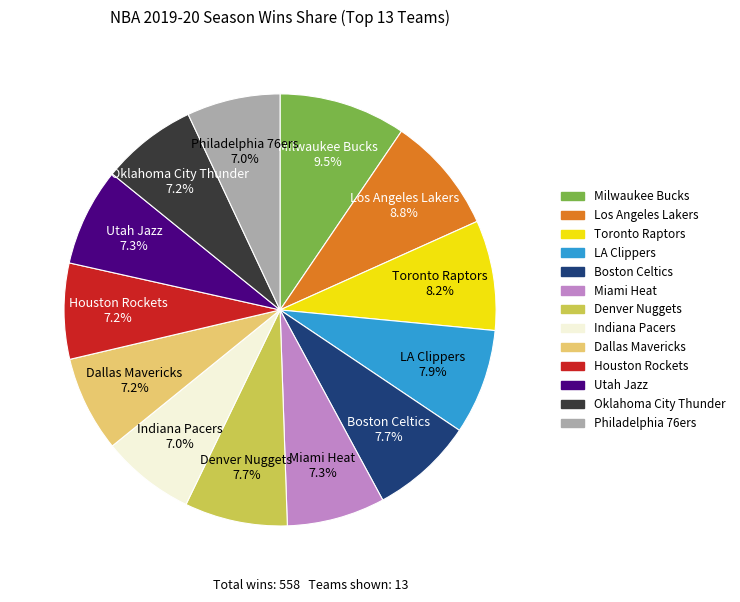

Does any single category account for the majority?

No